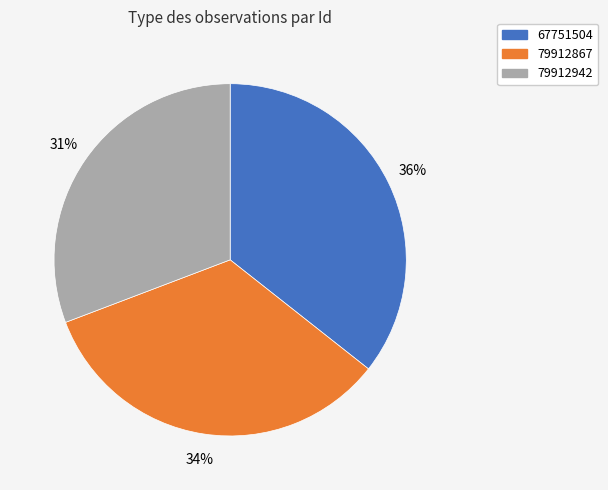

To the nearest percent, what is the difference between the largest and smallest slice percentages?

5%